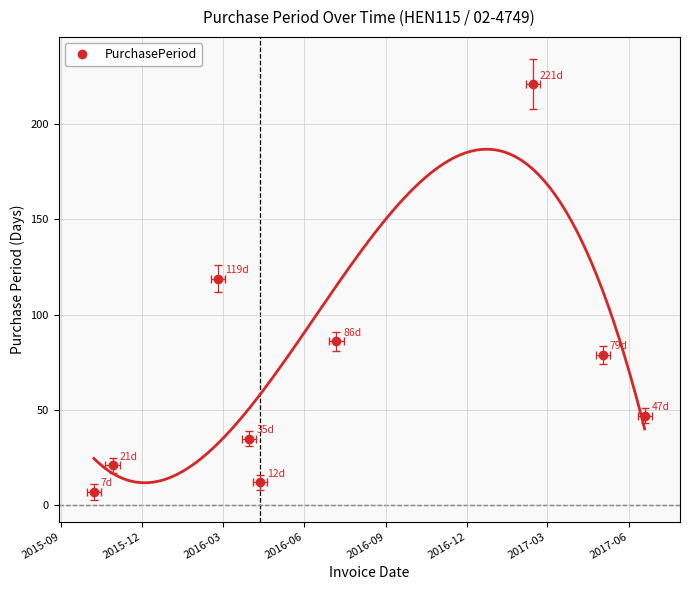

What is the label of the 7th point from the right?

2016-03